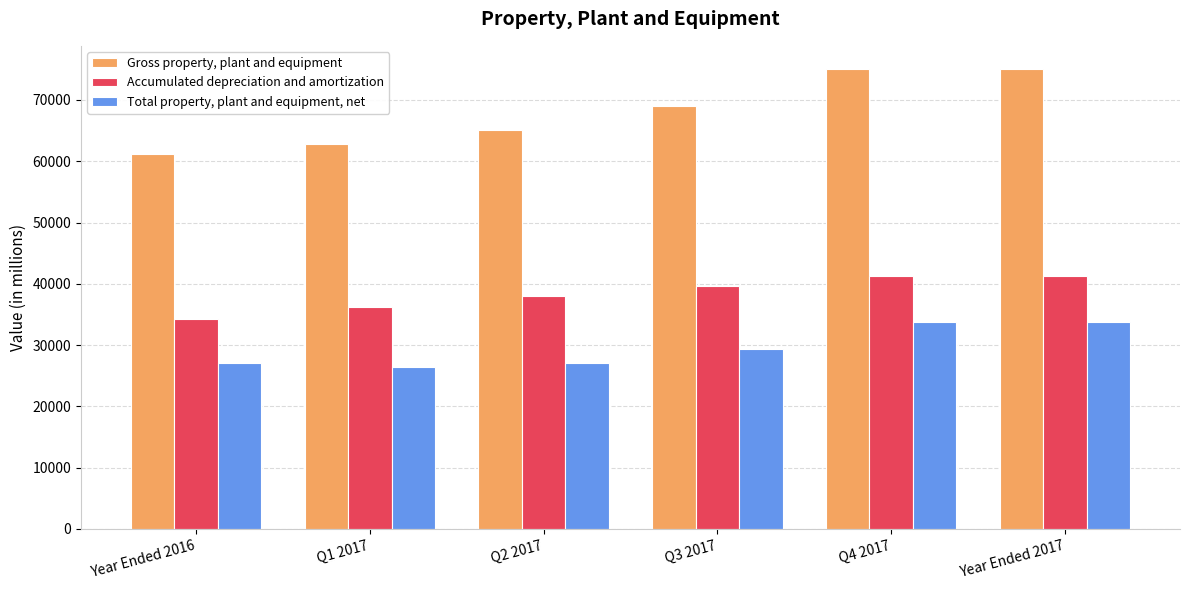

Does the chart contain any negative values?

No